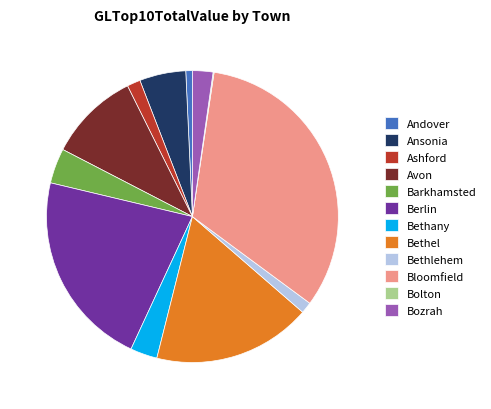

Is the sum of Bethlehem and Barkhamsted greater than half?

No